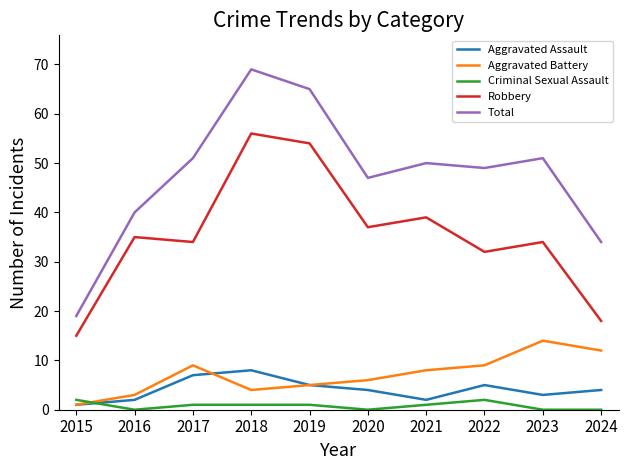

True or false: Total has a value of 50 at 2021.

True